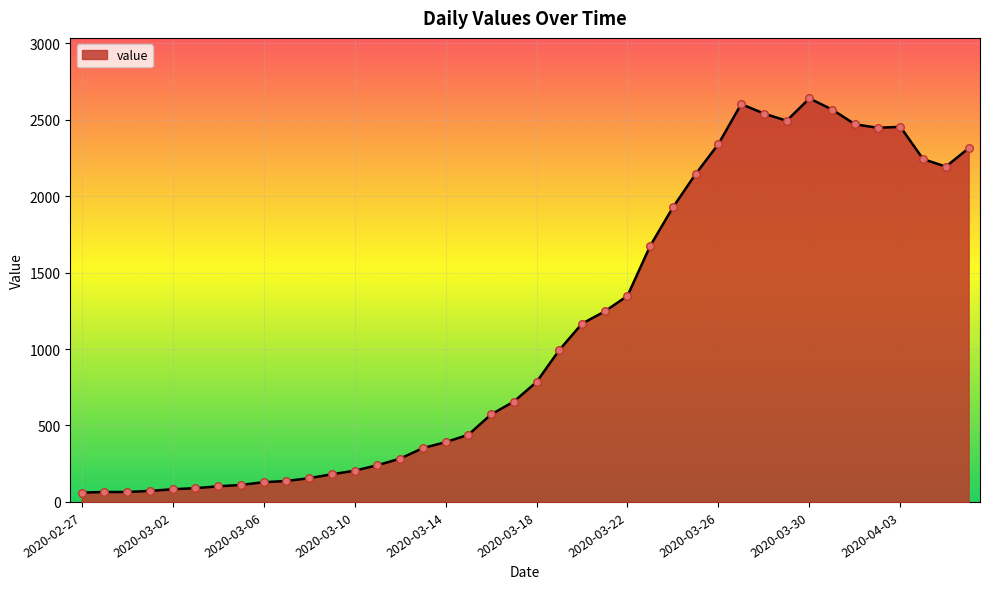

What is the minimum value shown in the chart?

61